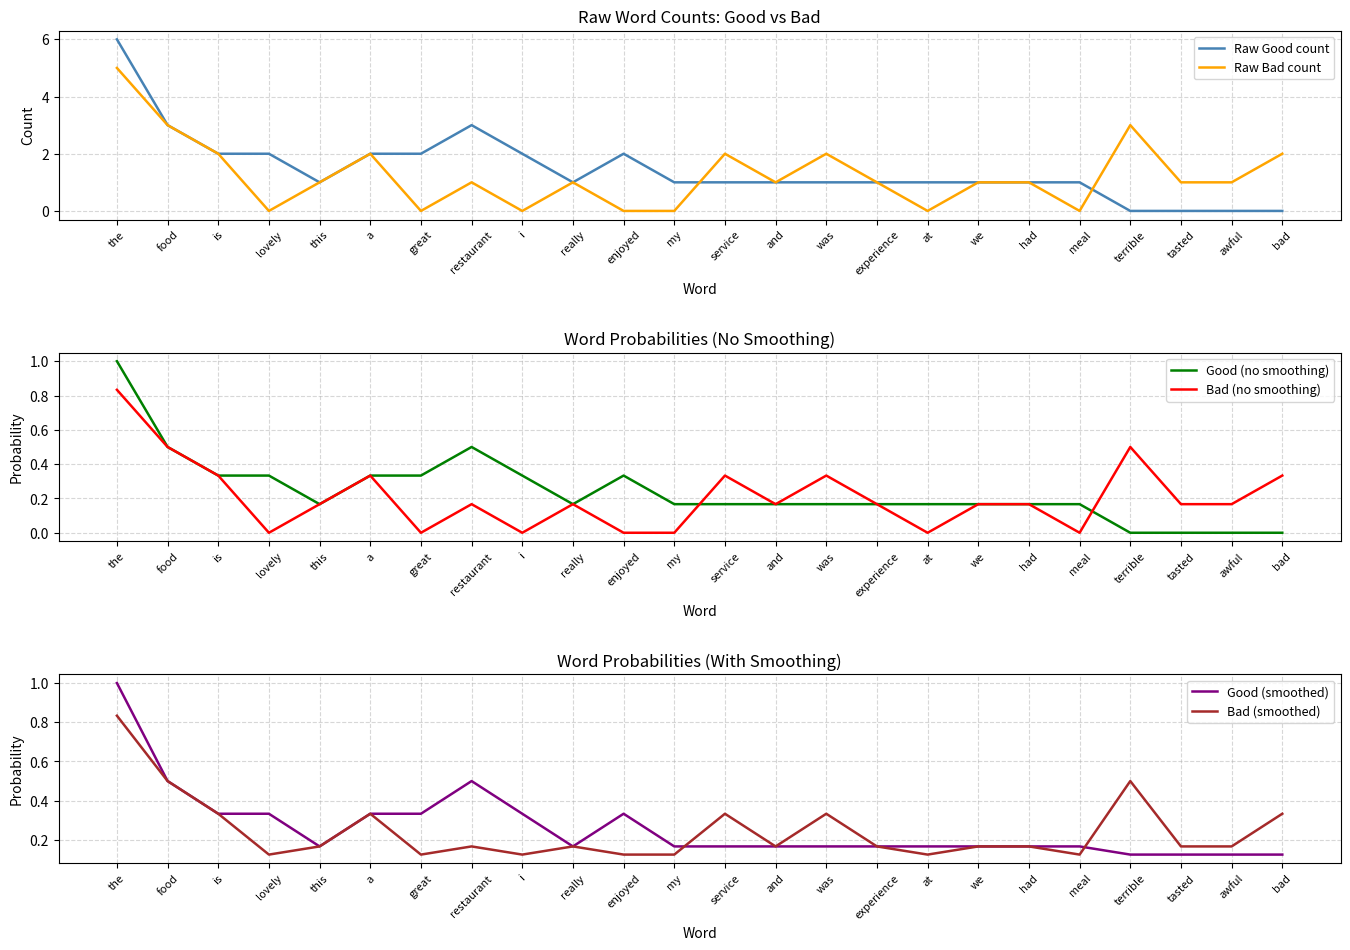

True or false: Good (smoothed) and Raw Good count cross at least once.

True